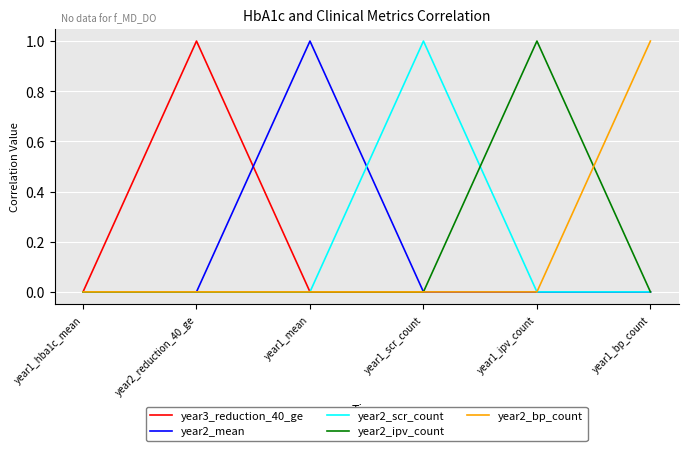

At which label does year2_bp_count reach its peak?

year1_bp_count